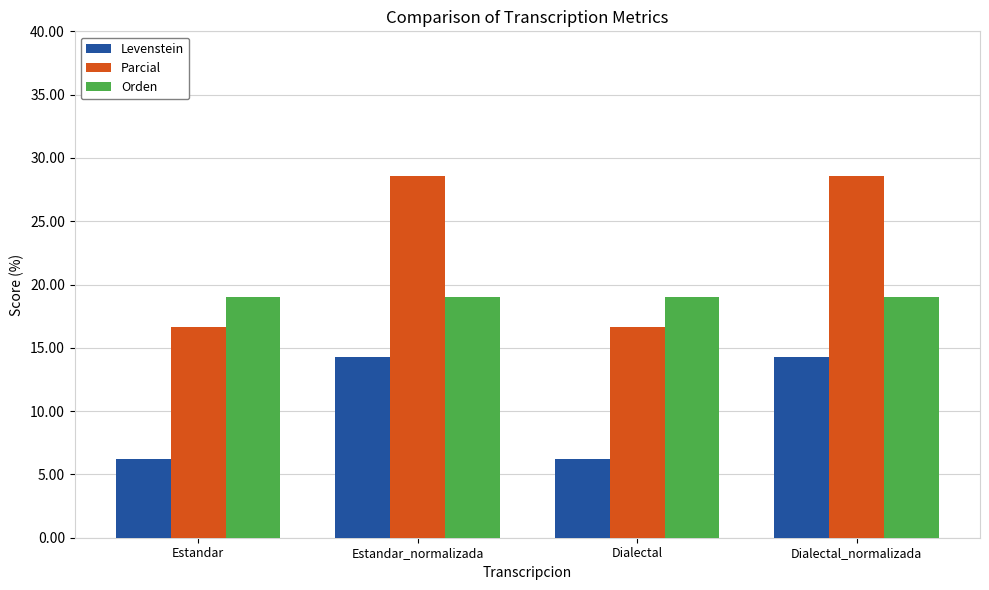

Read the Levenstein value at Dialectal_normalizada.

14.3